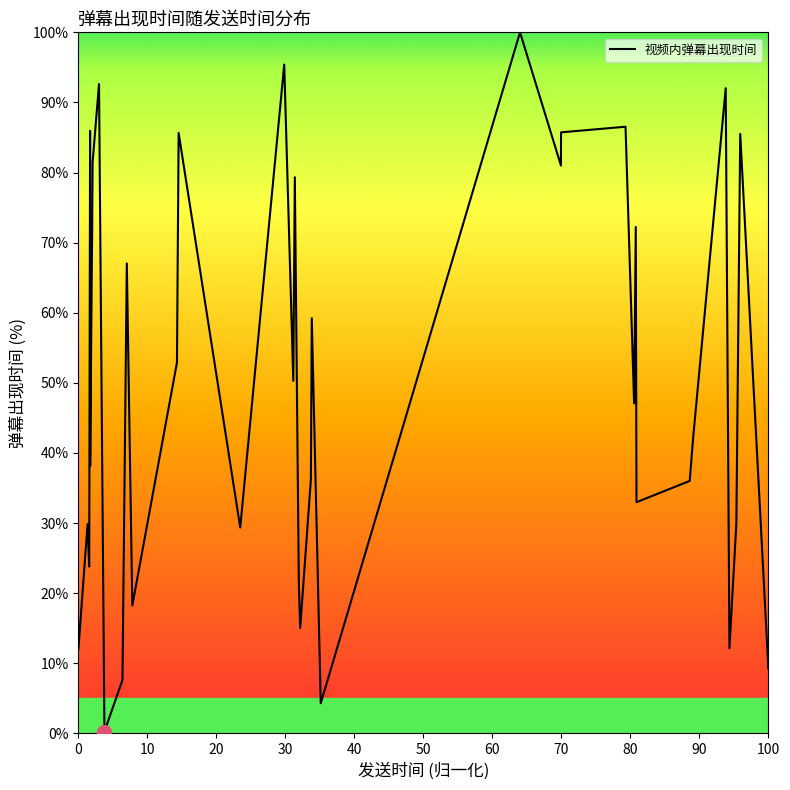

Count the number of values greater than 52.

20